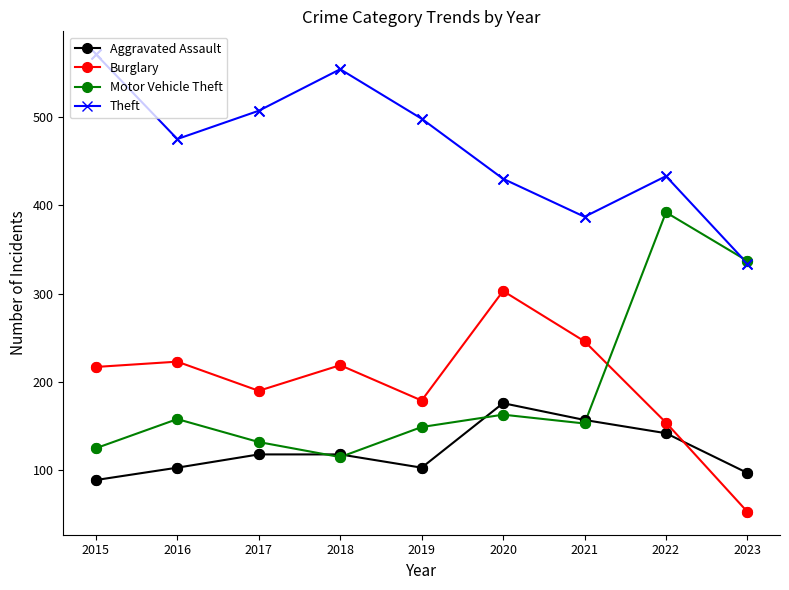

What is the spread (max minus min) of values at 2019?

395